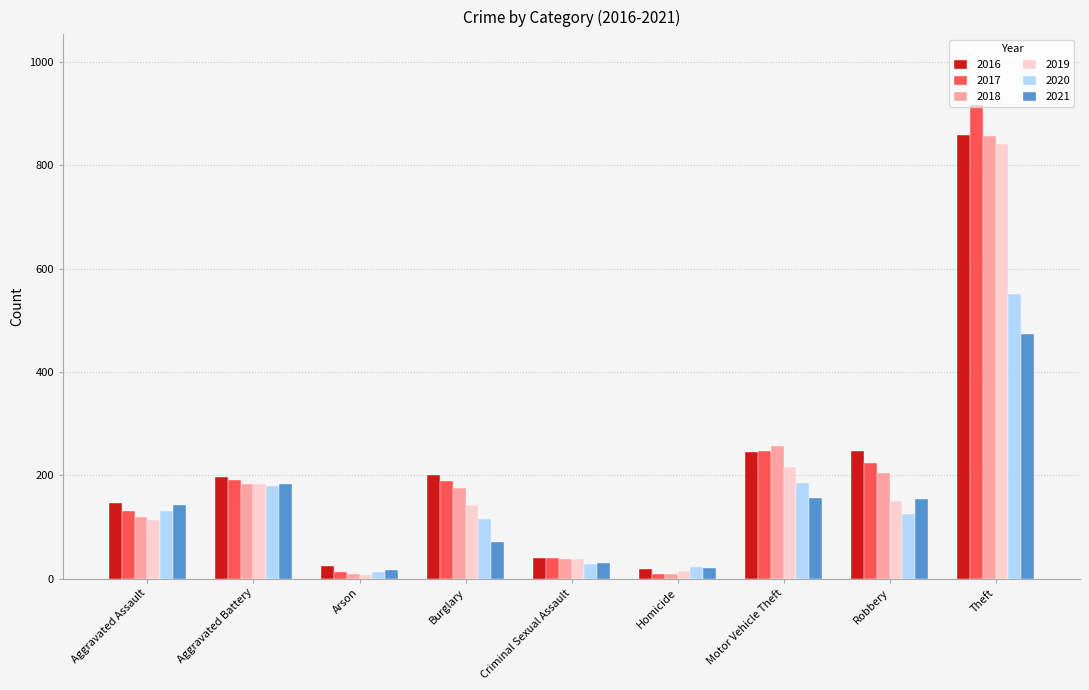

What is the sum of the 2020 values at Criminal Sexual Assault and Homicide?

50